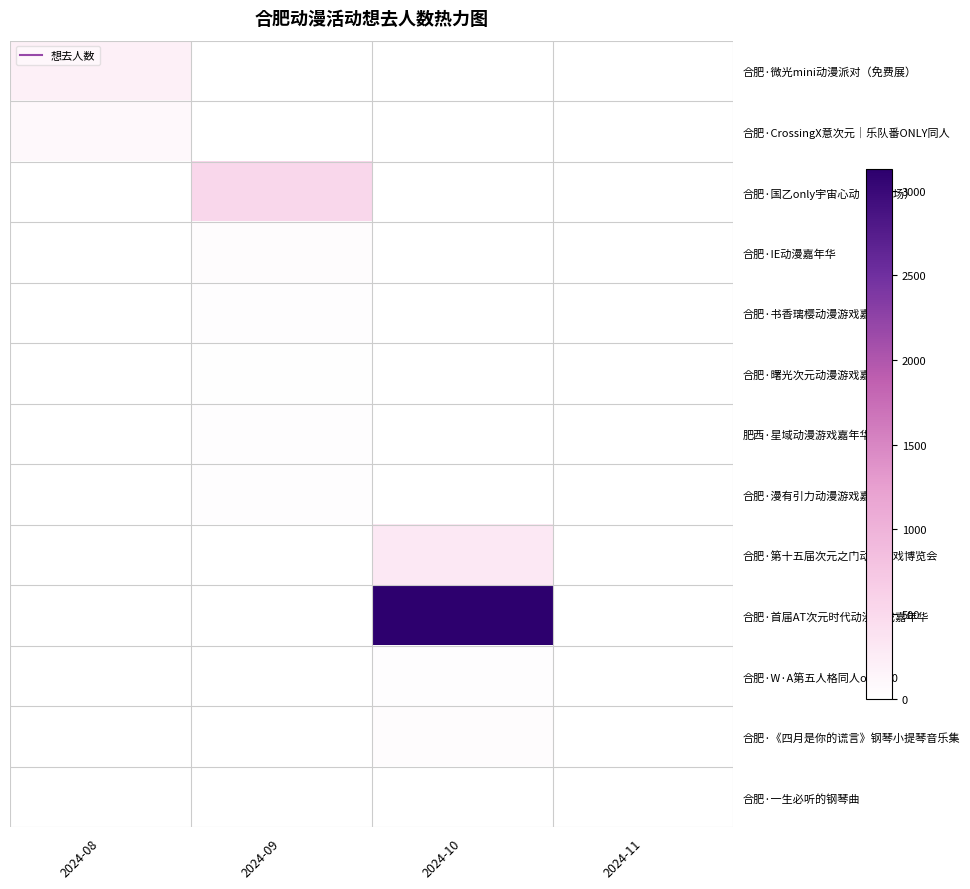

How many series are shown in this chart?

13